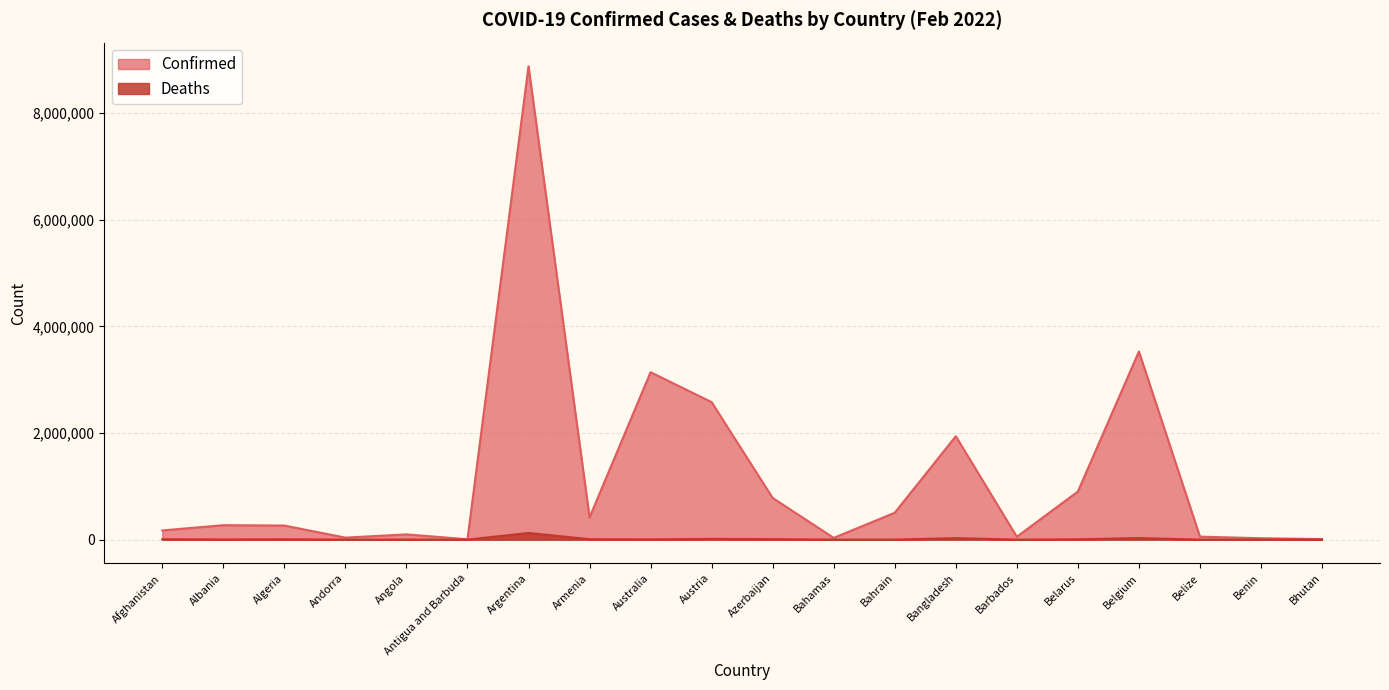

What is the smallest value displayed?

6